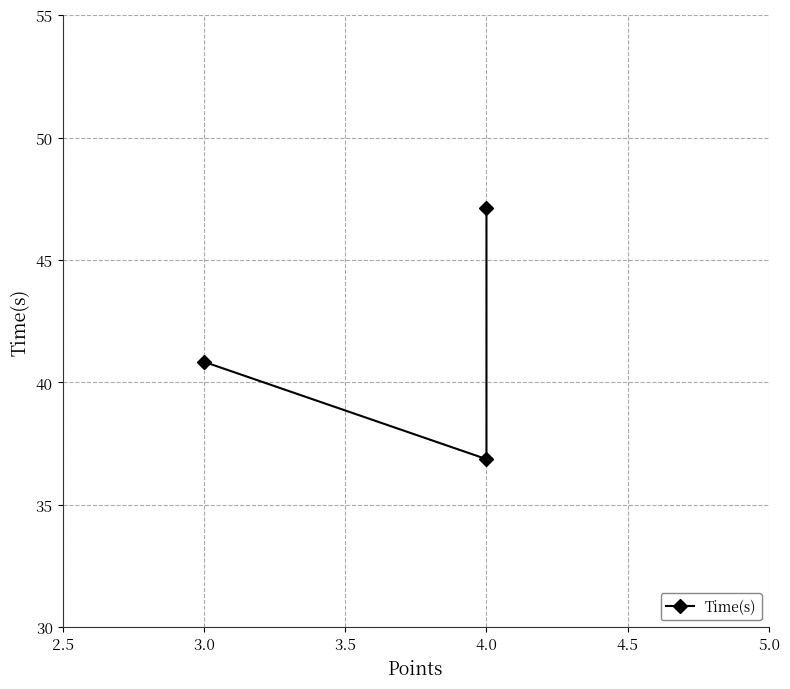

Approximately how many times larger is the value at 4.0 compared to 4.0?

0.8